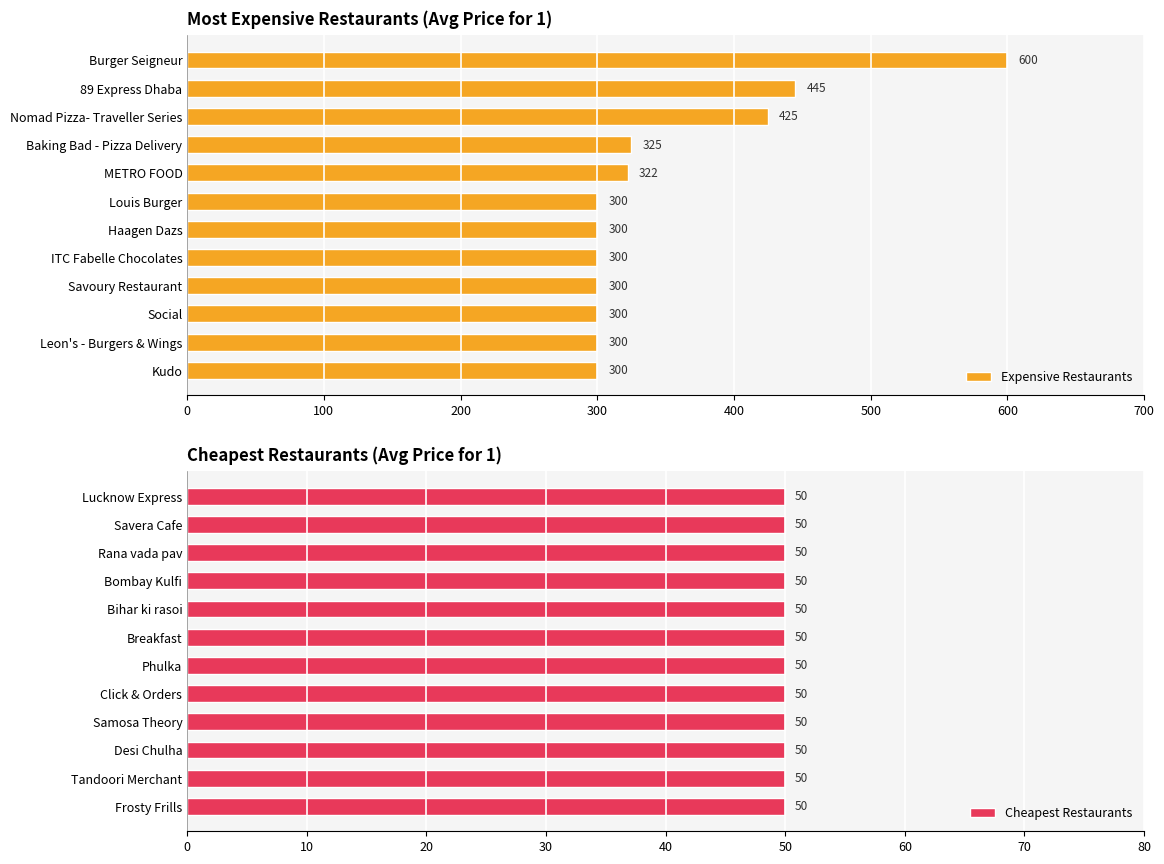

The Expensive Restaurants series shows 518.4 at Savoury Restaurant. True or false?

False